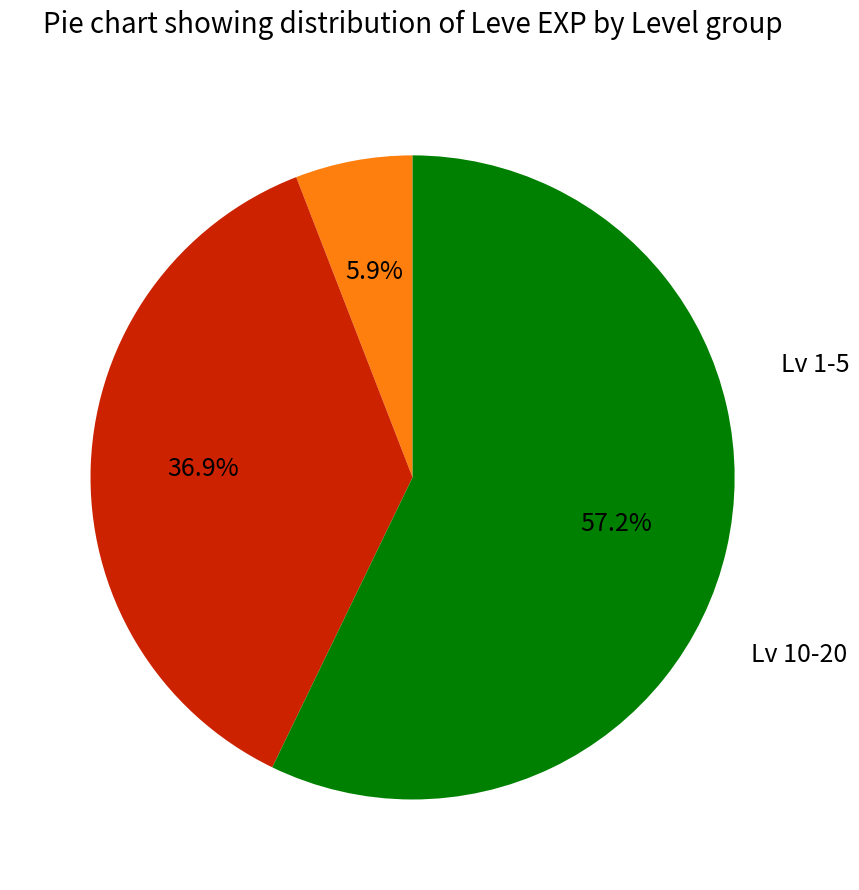

Is there a majority slice in this chart?

Yes